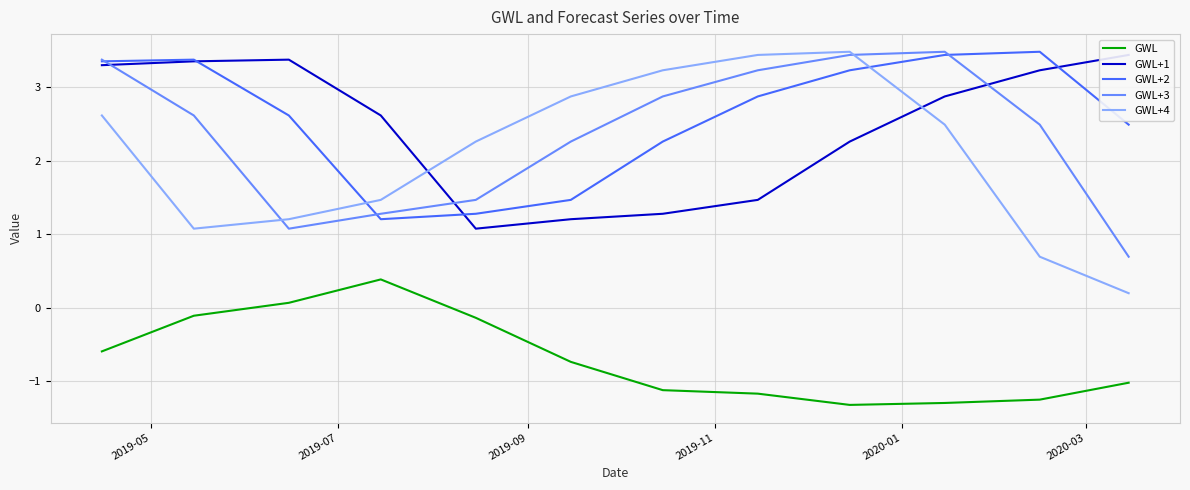

What is the maximum value for GWL?

0.4